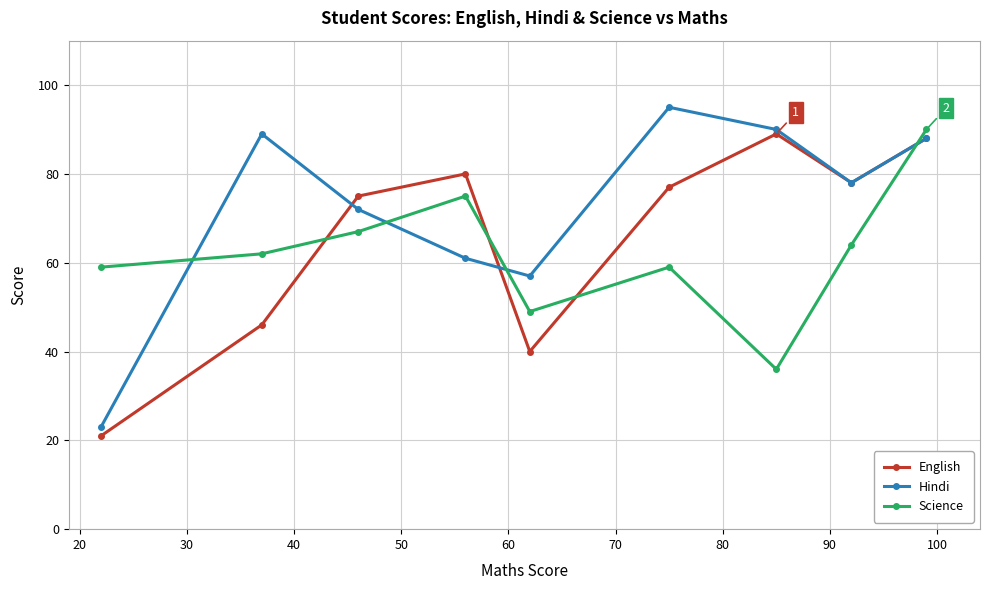

What is the highest value of the English series?

89